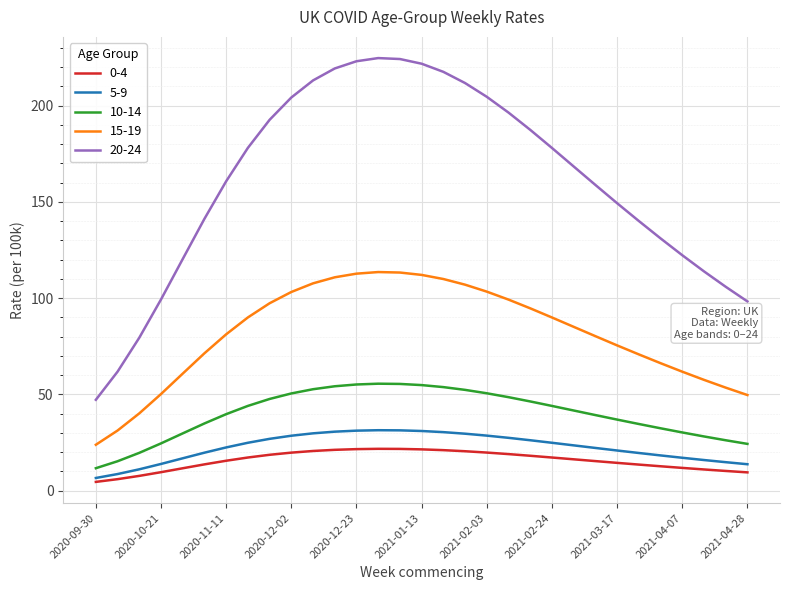

Which series has the widest spread of values?

20-24